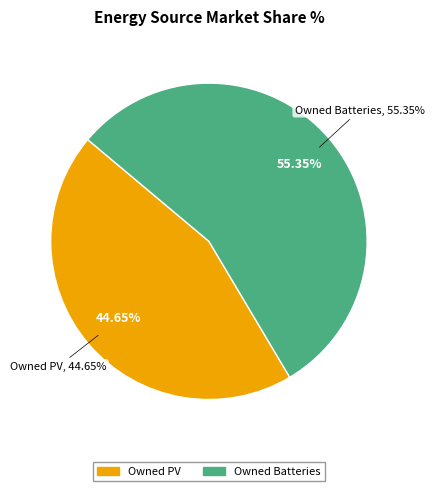

Which category accounts for the majority?

Owned Batteries